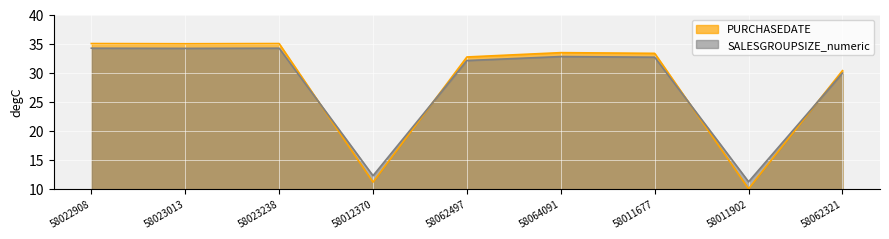

The chart shows a value of 39.0 at 58062321. True or false?

False